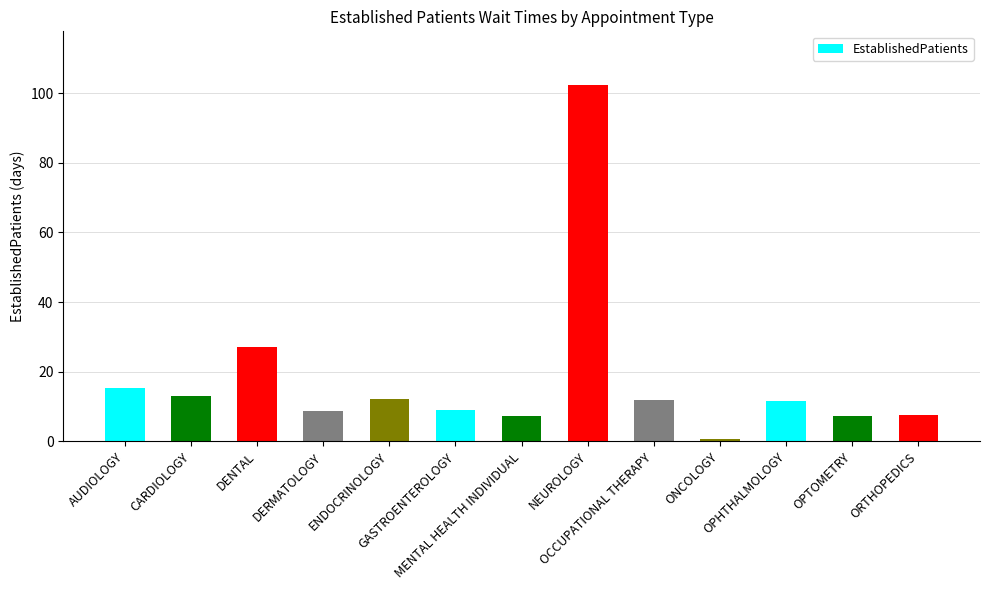

How many bars are there in total?

13